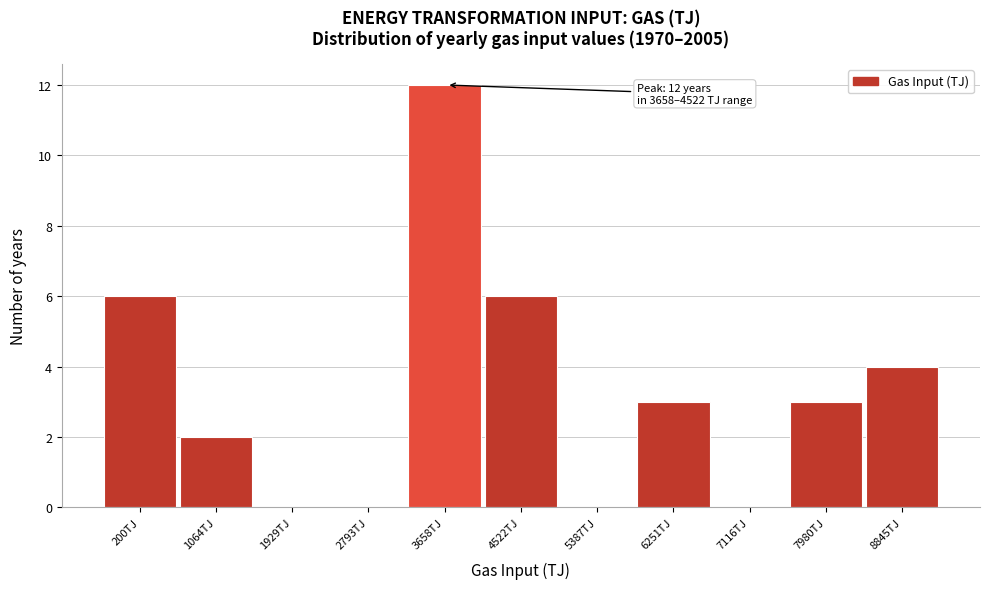

Reading left to right, what are all the values shown in this chart?

200TJ=6	1064TJ=2	1929TJ=0	2793TJ=0	3658TJ=12	4522TJ=6	5387TJ=0	6251TJ=3	7116TJ=0	7980TJ=3	8845TJ=4